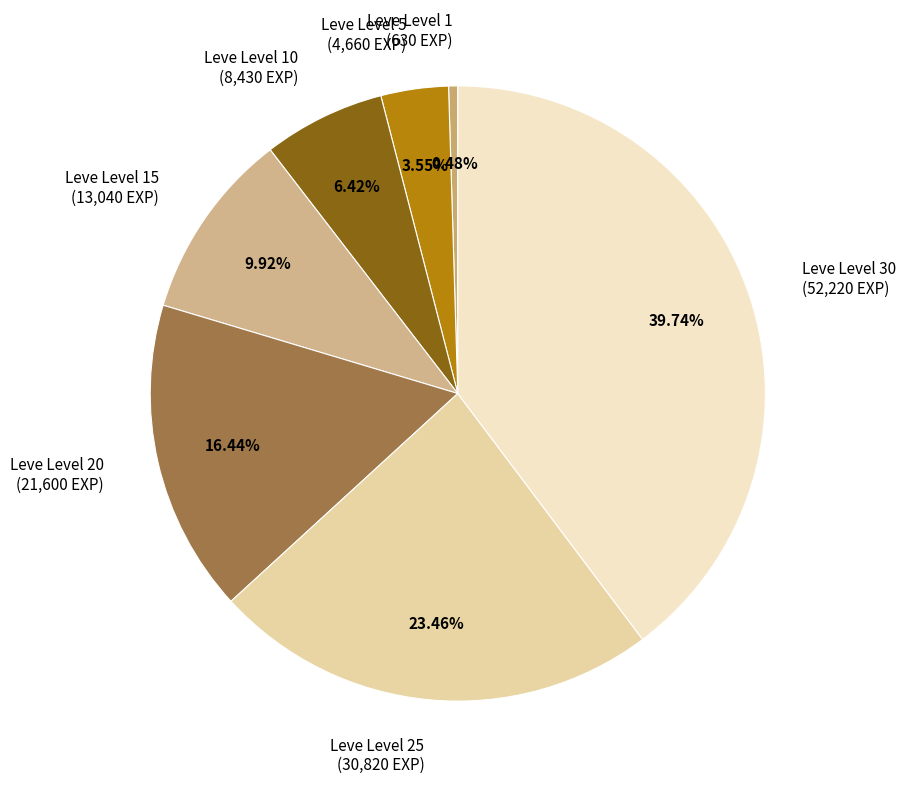

Rank the categories by value from highest to lowest.

Leve Level 30 (52,220 EXP), Leve Level 25 (30,820 EXP), Leve Level 20 (21,600 EXP), Leve Level 15 (13,040 EXP), Leve Level 10 (8,430 EXP), Leve Level 5 (4,660 EXP), Leve Level 1 (630 EXP)